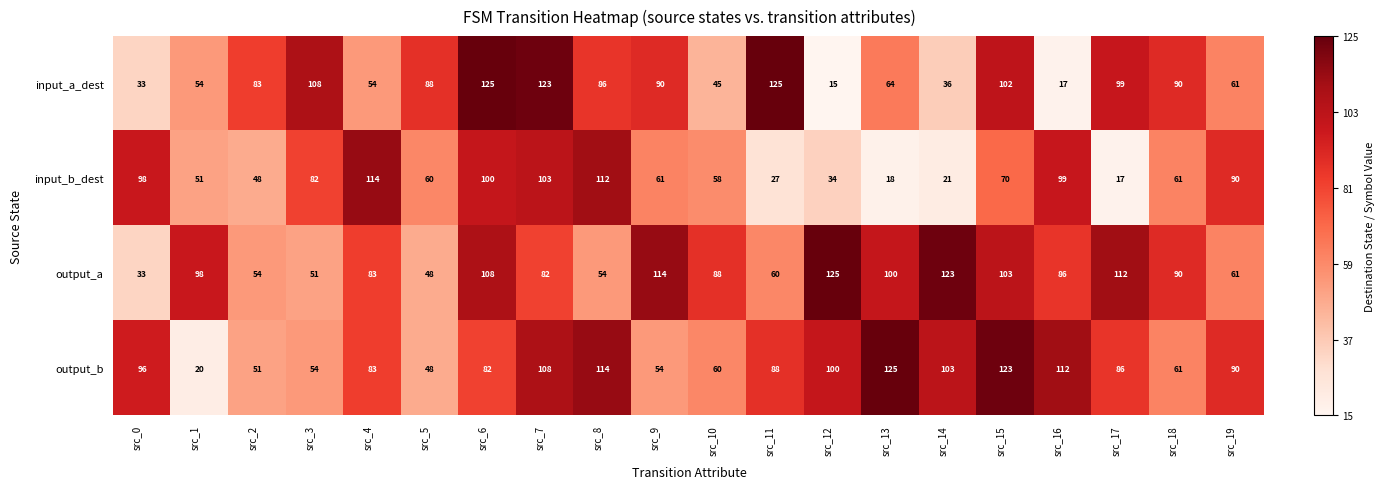

At which label does output_b reach its peak?

src_13